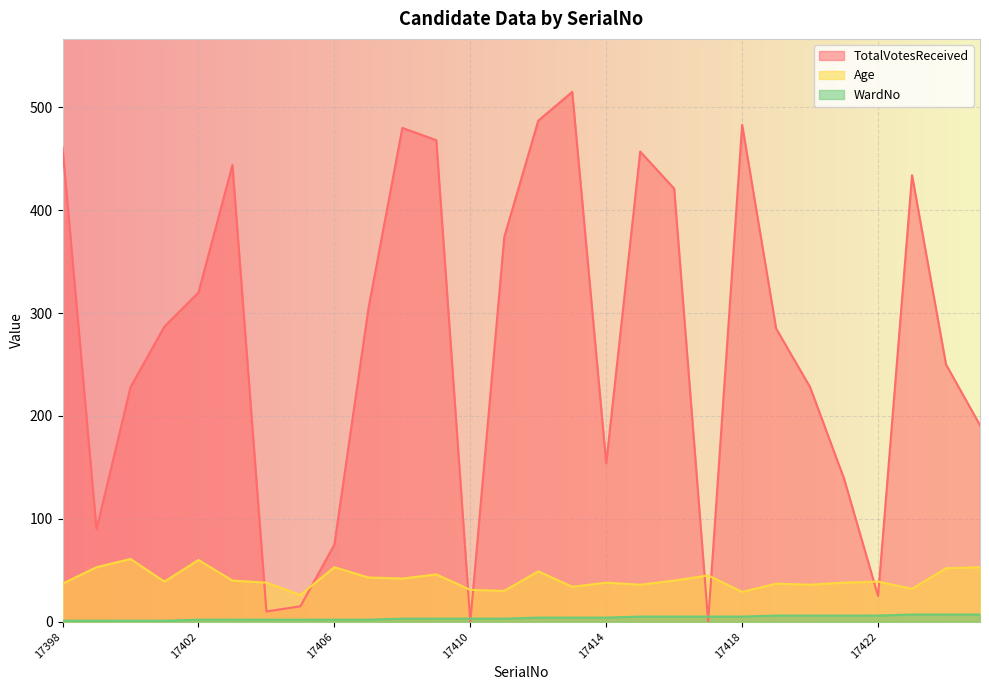

What is the sum of all Age values?

1157